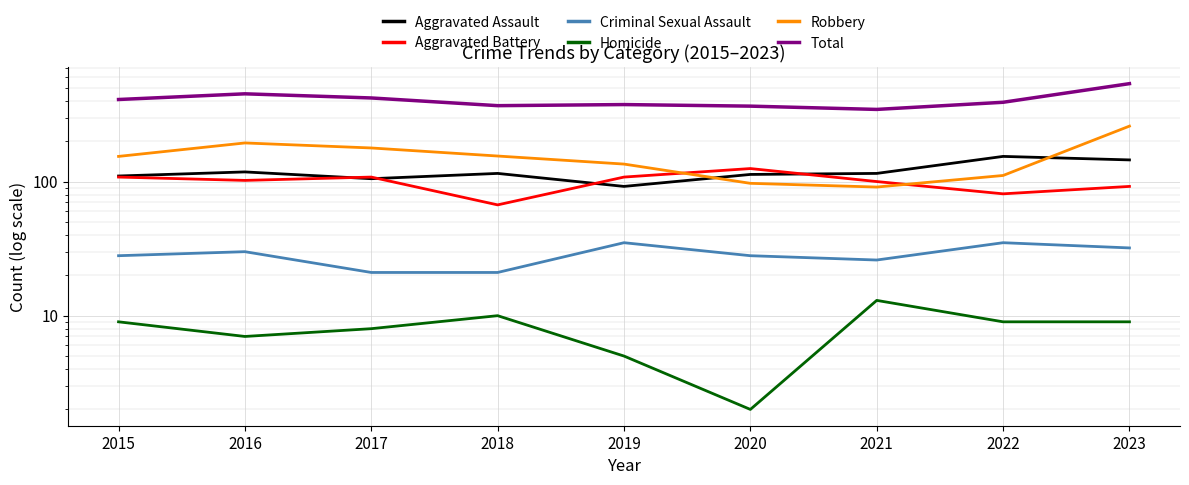

True or false: Total and Robbery intersect in this chart.

False